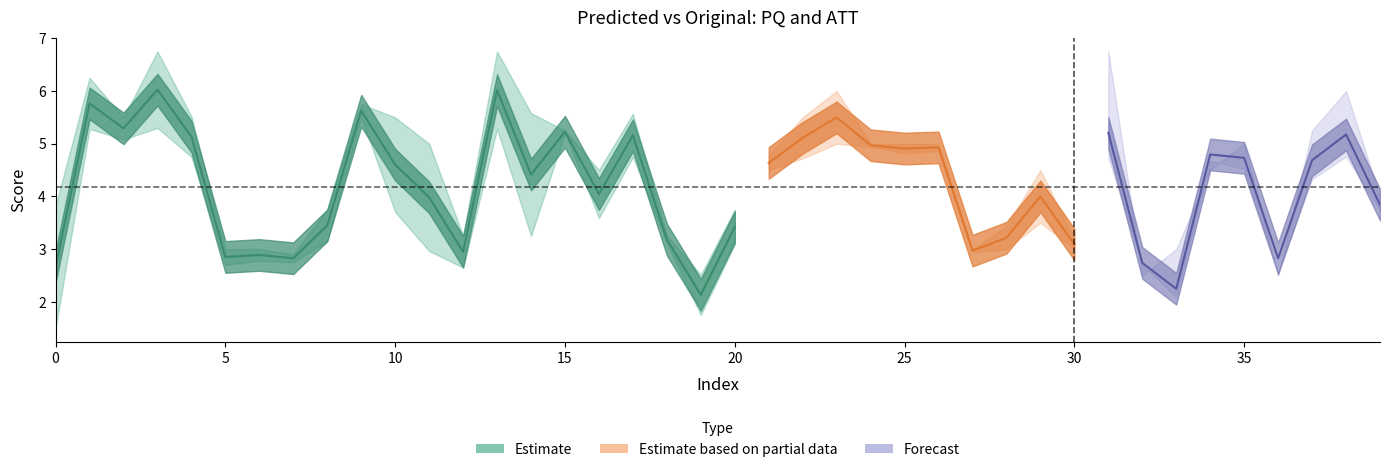

The value of Predicted_ATT at 26 is 7.7. True or false?

False